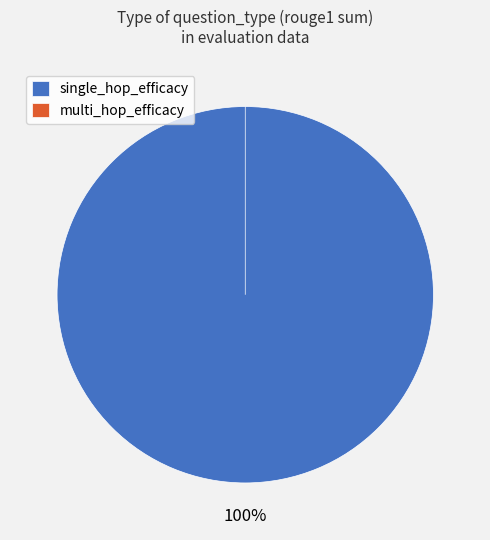

Which slice is the largest?

single_hop_efficacy